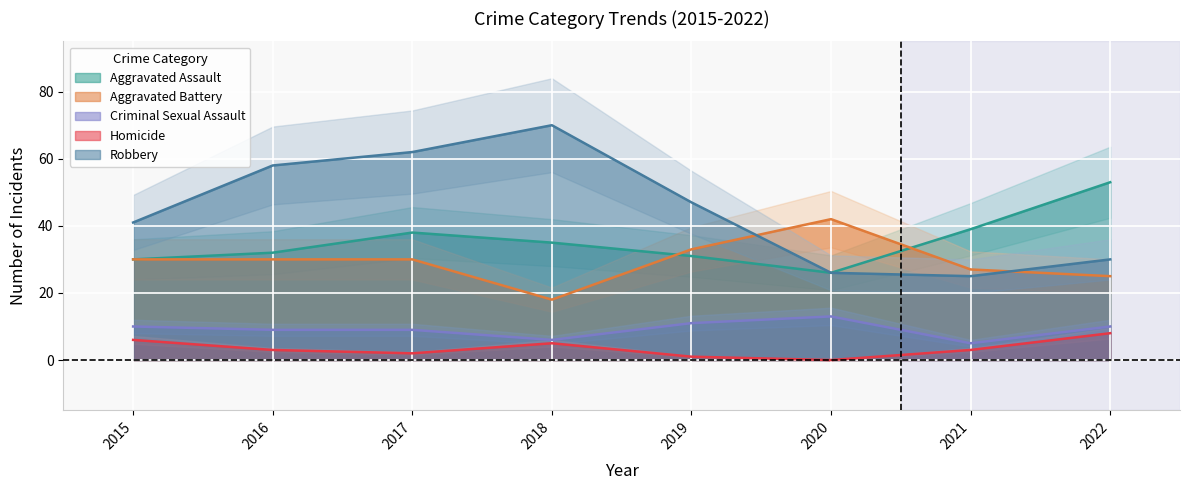

Where is Criminal Sexual Assault nearest to the value 9?

2016